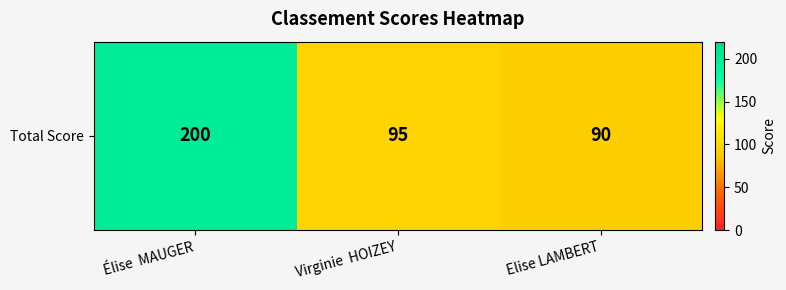

List the labels in order of value, smallest first.

Elise LAMBERT, Virginie  HOIZEY, Élise  MAUGER